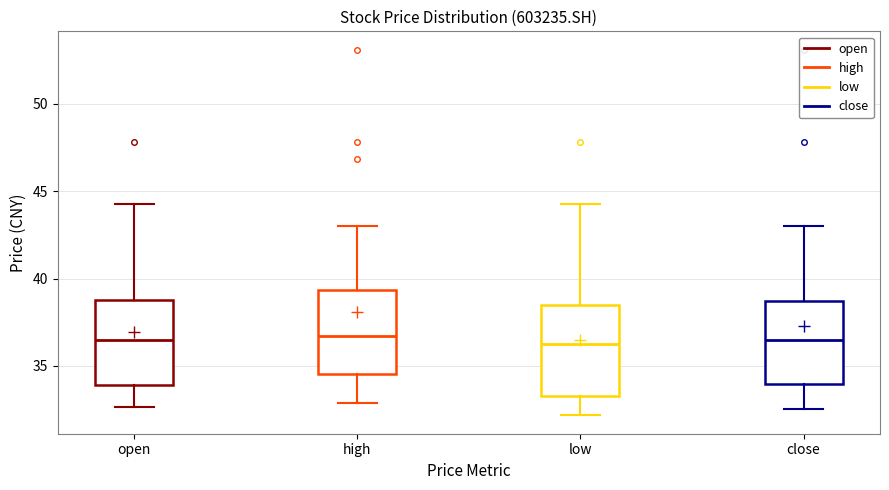

Reading left to right, transcribe this box plot: for each box, give where its median line is, the range the box spans, and where its two whiskers end, as read against the y-axis. The values are not printed on the chart, so give them approximately, as read against the axis.

open: median 36.5, box 34.0 to 39.0, whiskers 32.5 to 44.5
high: median 36.5, box 34.5 to 39.5, whiskers 33.0 to 43.0
low: median 36.0, box 33.5 to 38.5, whiskers 32.0 to 44.5
close: median 36.5, box 34.0 to 38.5, whiskers 32.5 to 43.0